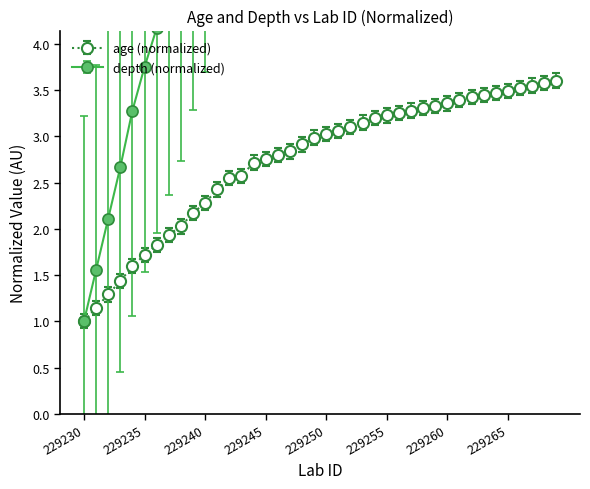

True or false: depth has more than 1 points higher than both neighbors.

False